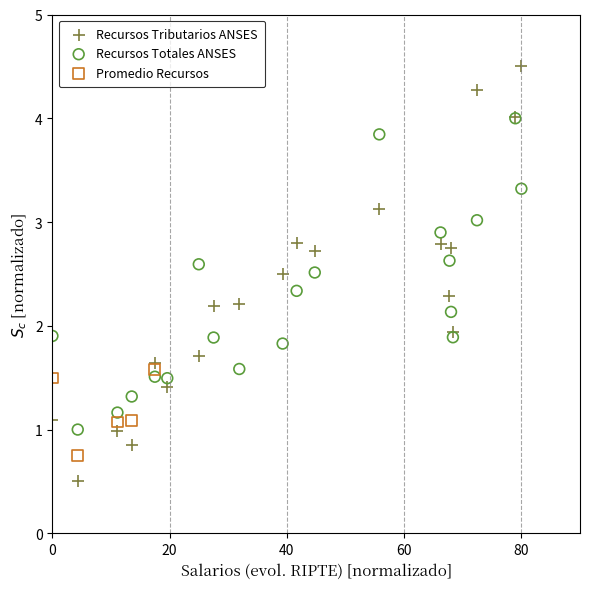

What are all the series names shown in the legend?

Recursos Tributarios ANSES, Recursos Totales ANSES, Promedio Recursos